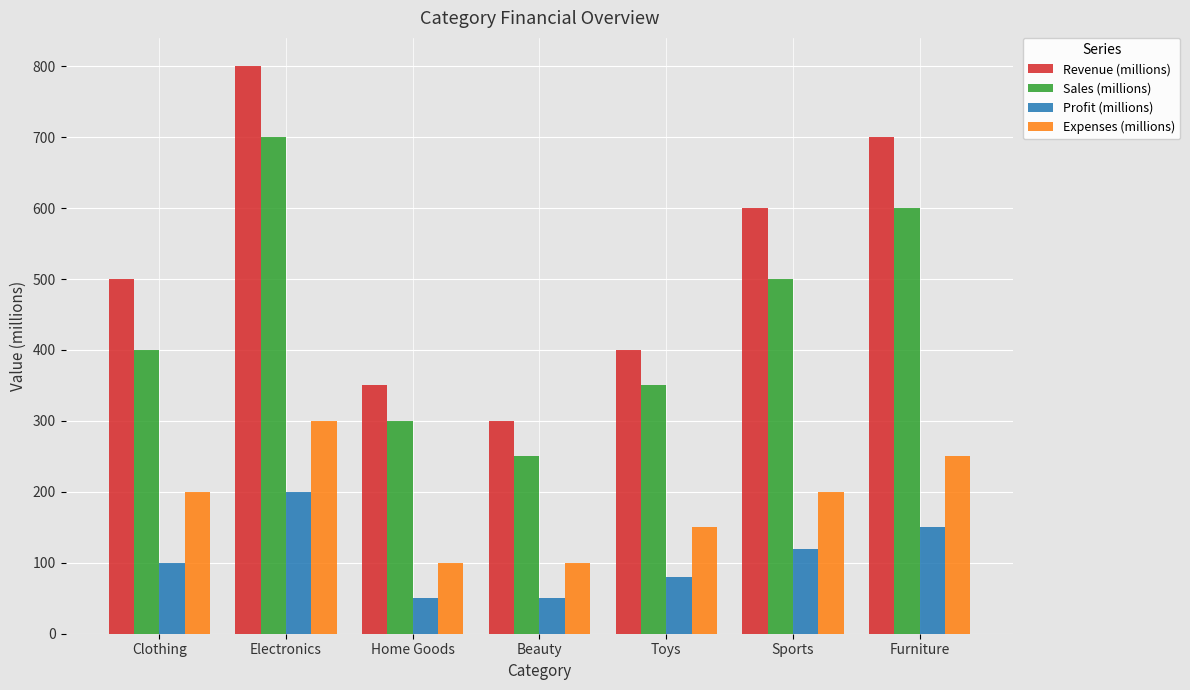

What is the value of the Expenses (millions) bar at the 3rd from the left?

100